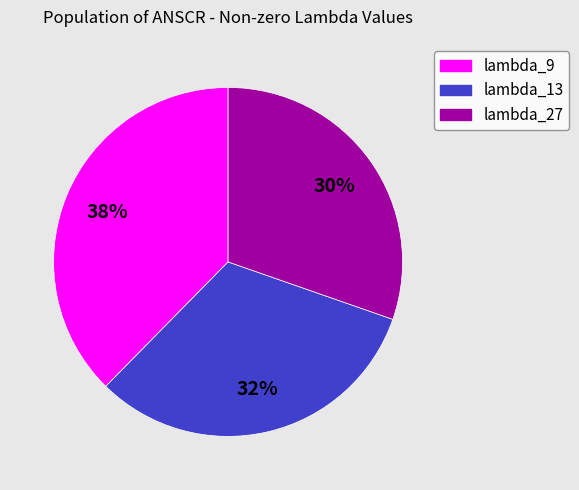

Does lambda_9 represent more than half of the total?

No